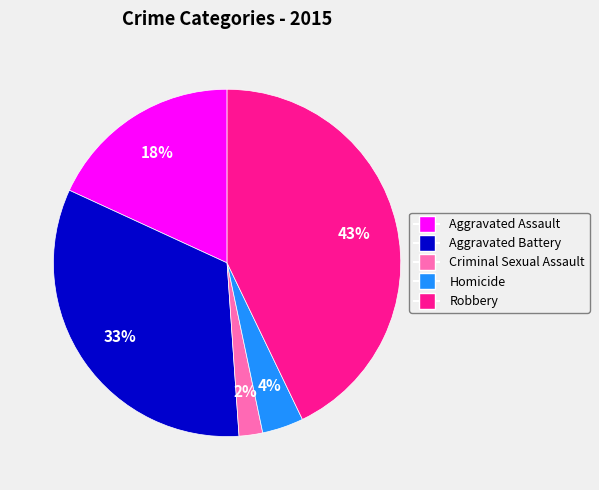

How many slices are in this pie chart?

5